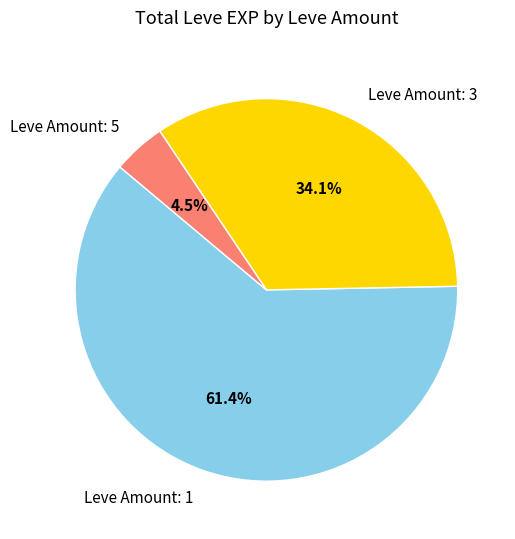

What portion of the pie excludes Leve Amount: 5?

95.5%